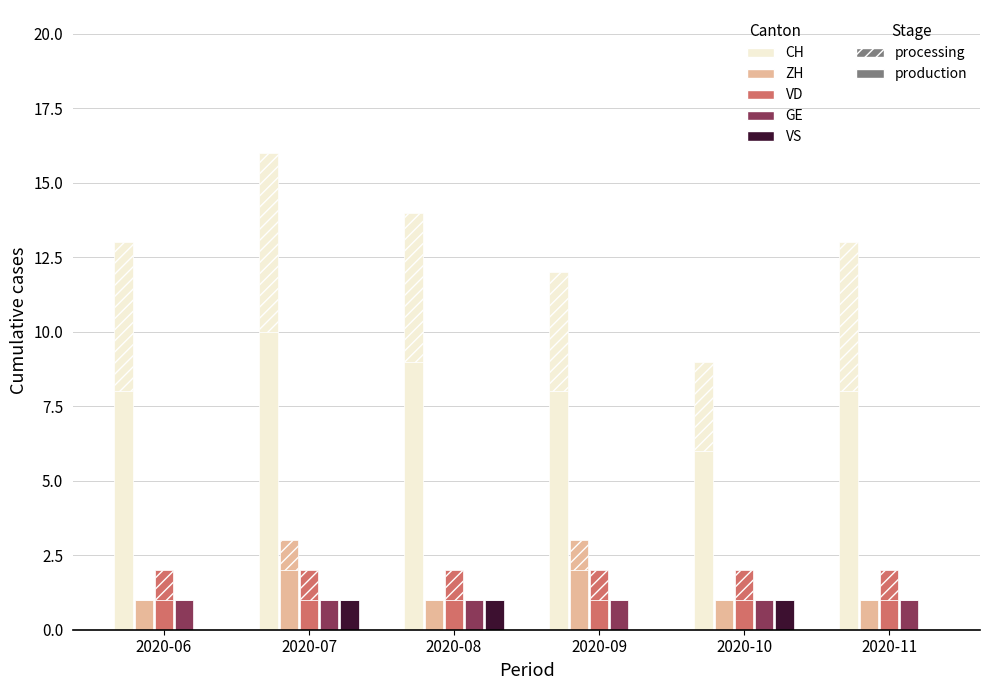

The value of VS at 2020-06 is 0. True or false?

False